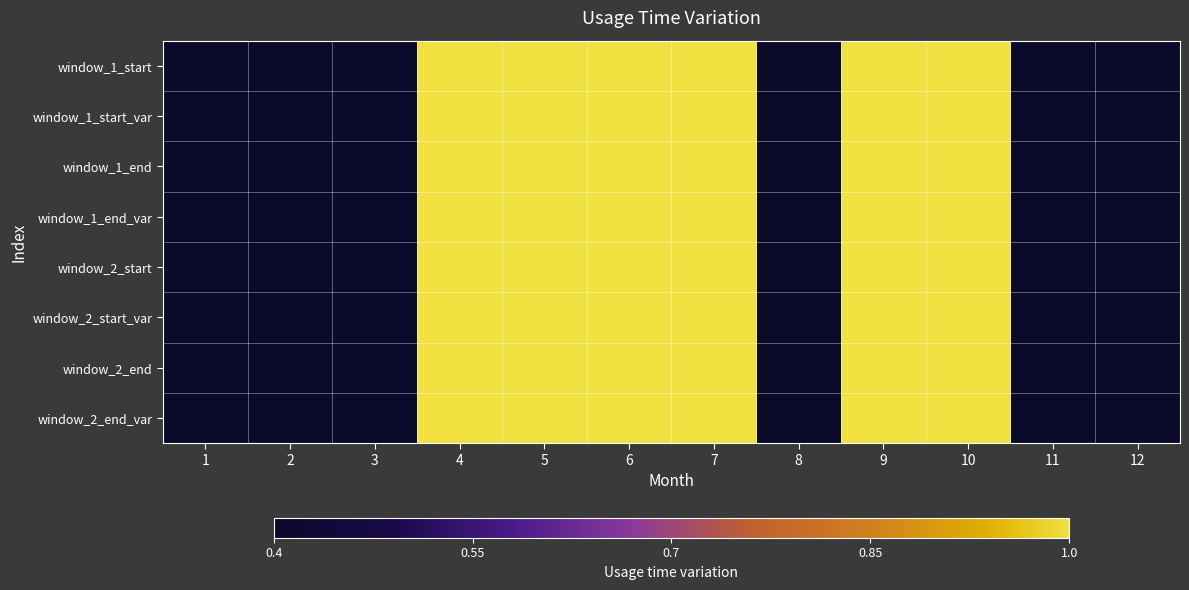

Between 11 and 12, which is larger?

11